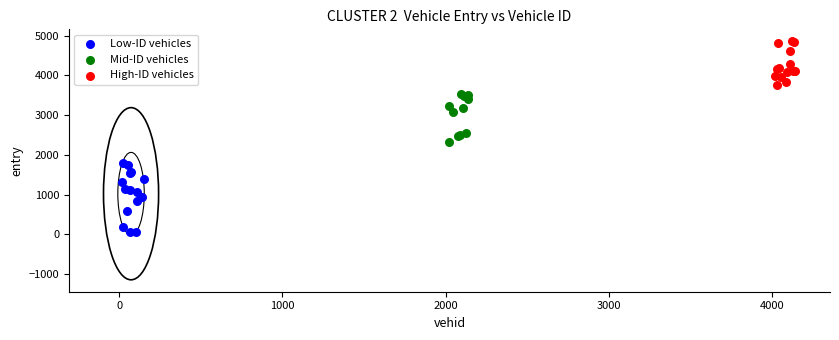

Which series has the widest spread of Y values?

Low-ID vehicles